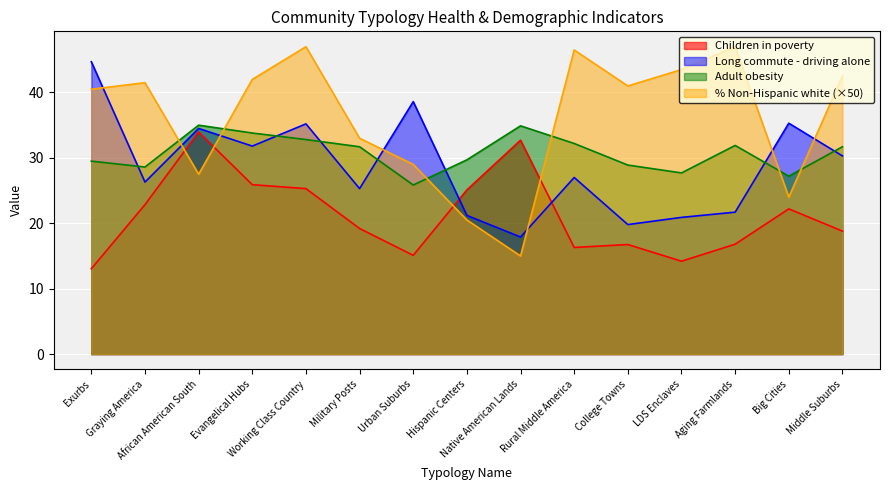

What is the approximate value of % Non-Hispanic white at Hispanic Centers?

20.5